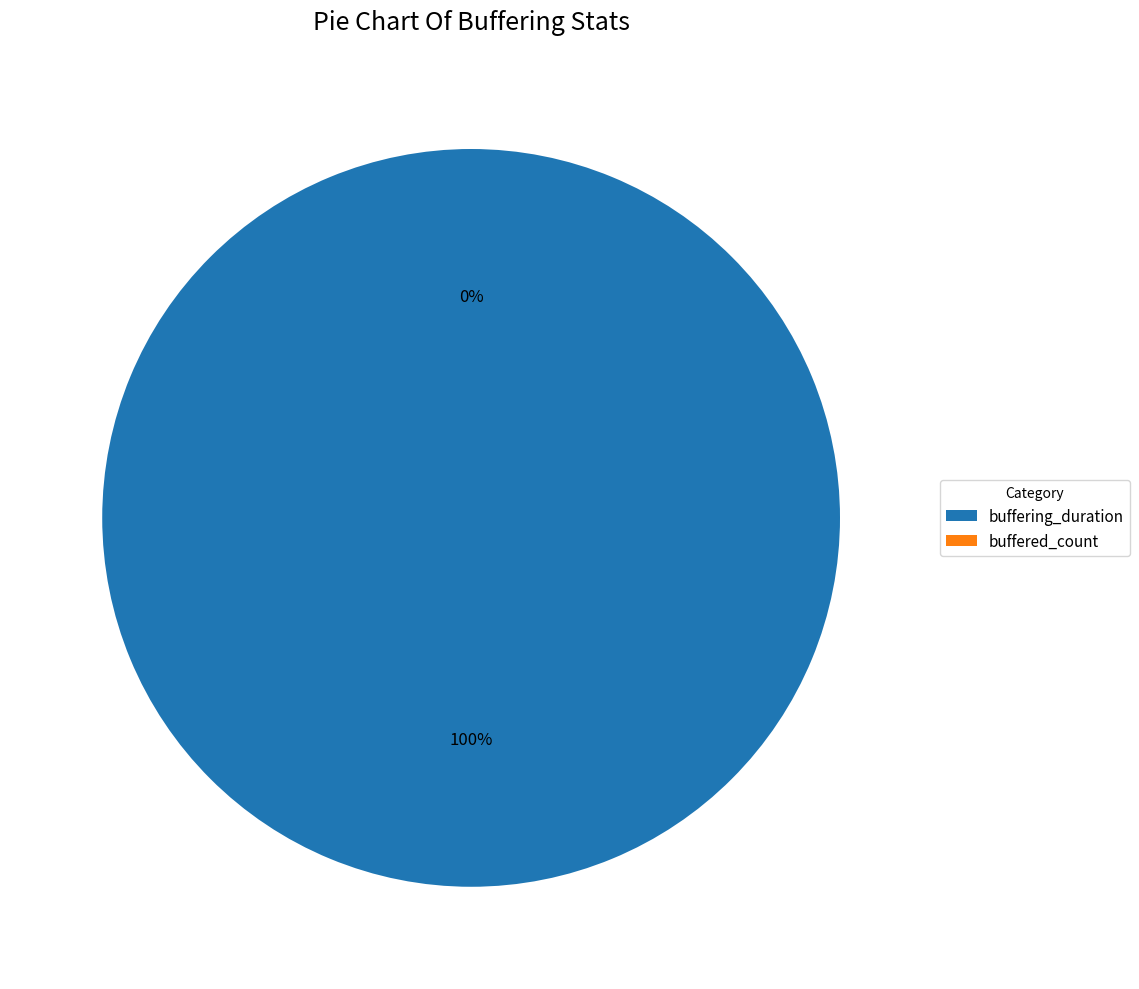

To the nearest percent, what is the combined percentage of buffered_count and buffering_duration?

100%